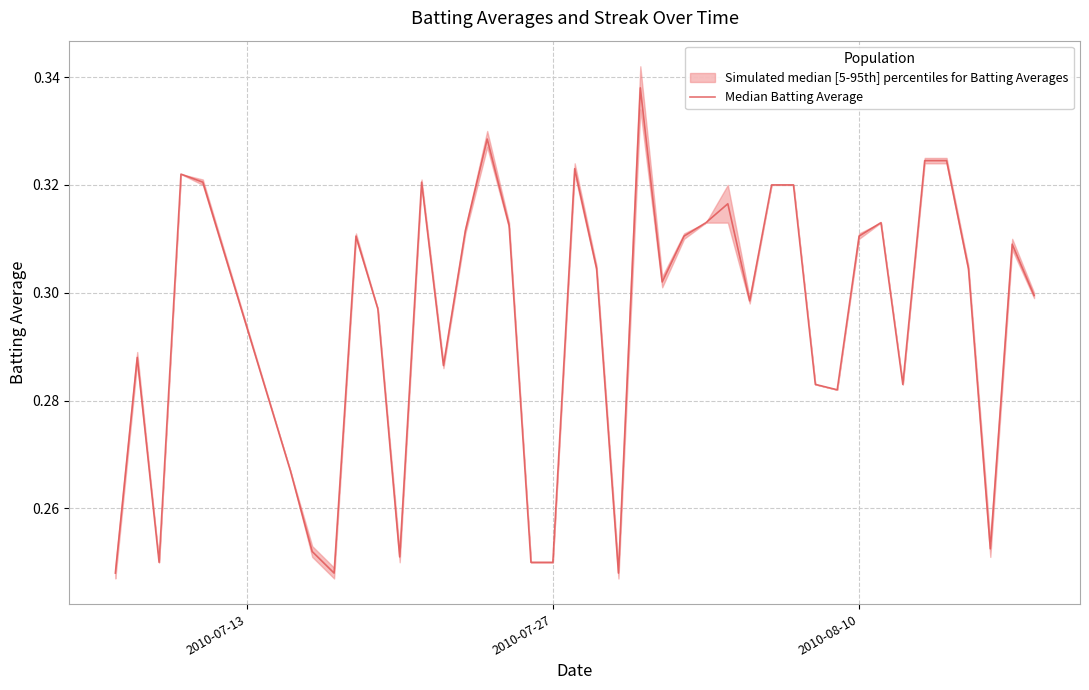

How many interior local peaks (higher than both neighbors) does the data have?

10